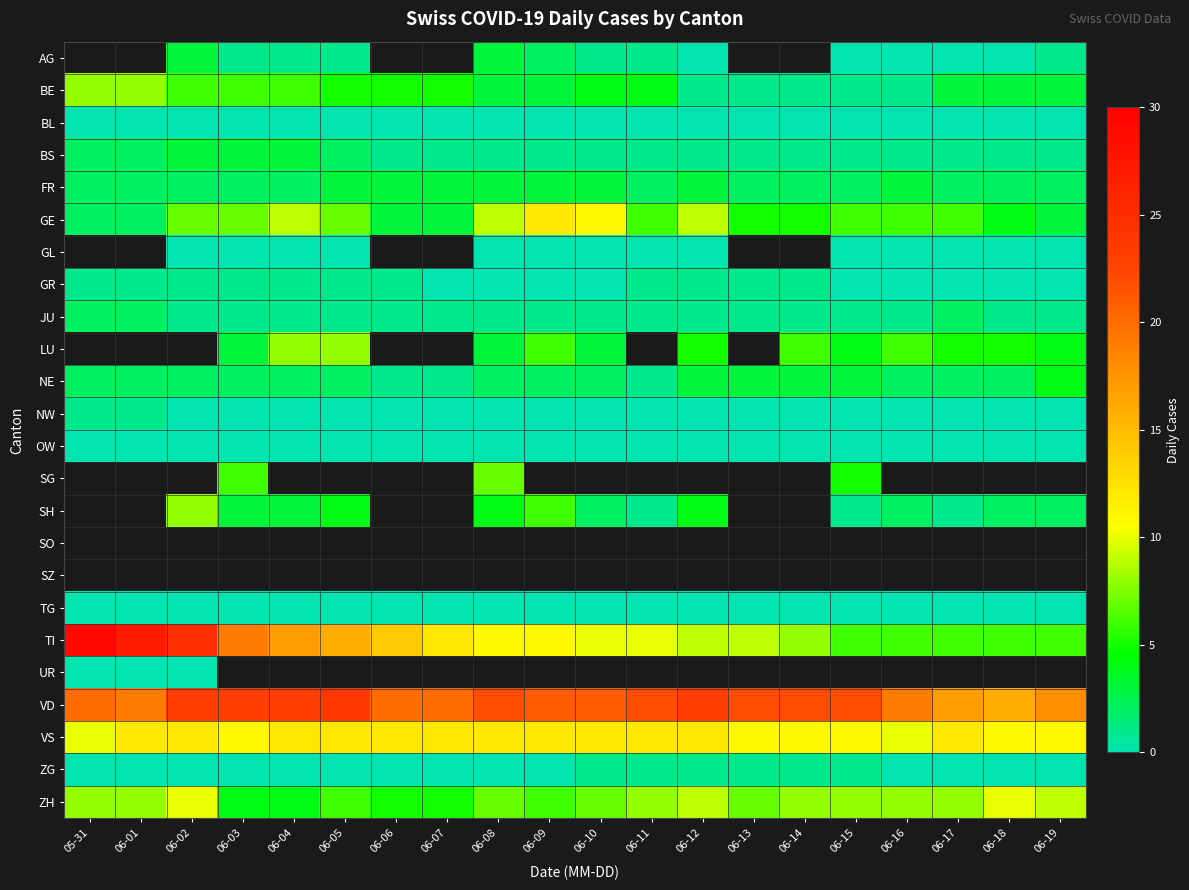

Which series has the largest total across all categories?

VD